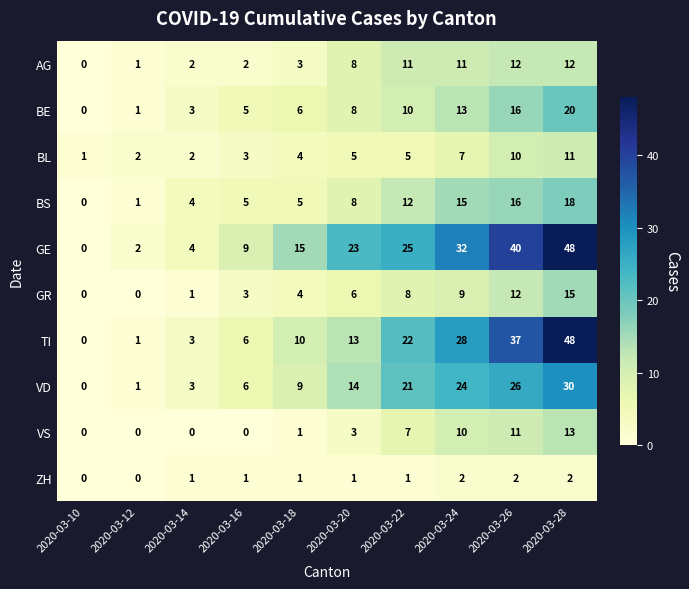

What is the total value across all series at 2020-03-16?

40